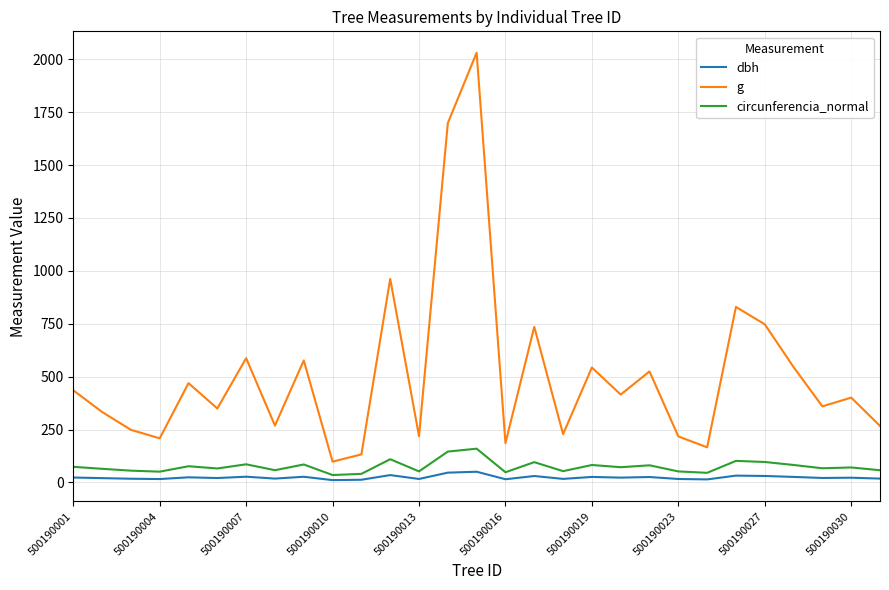

What is the greatest value displayed?

2030.8